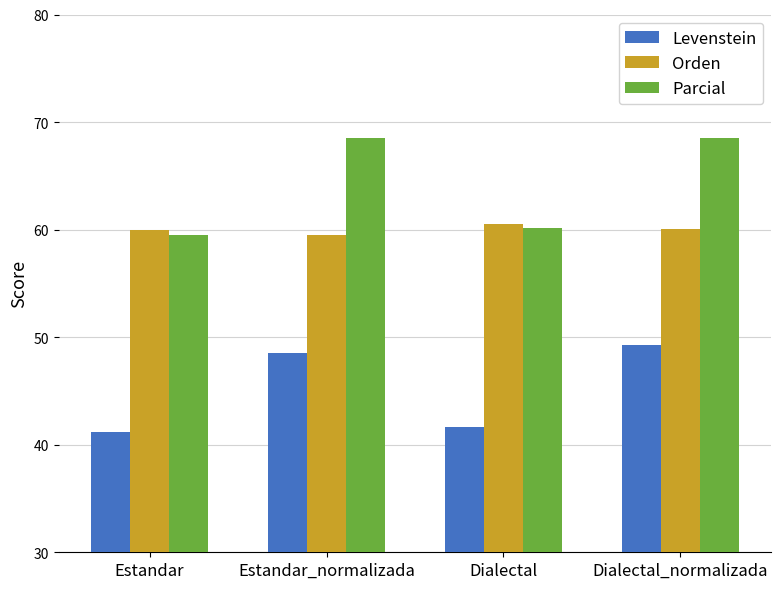

What is the difference between the maximum and minimum values in the Levenstein series?

8.1